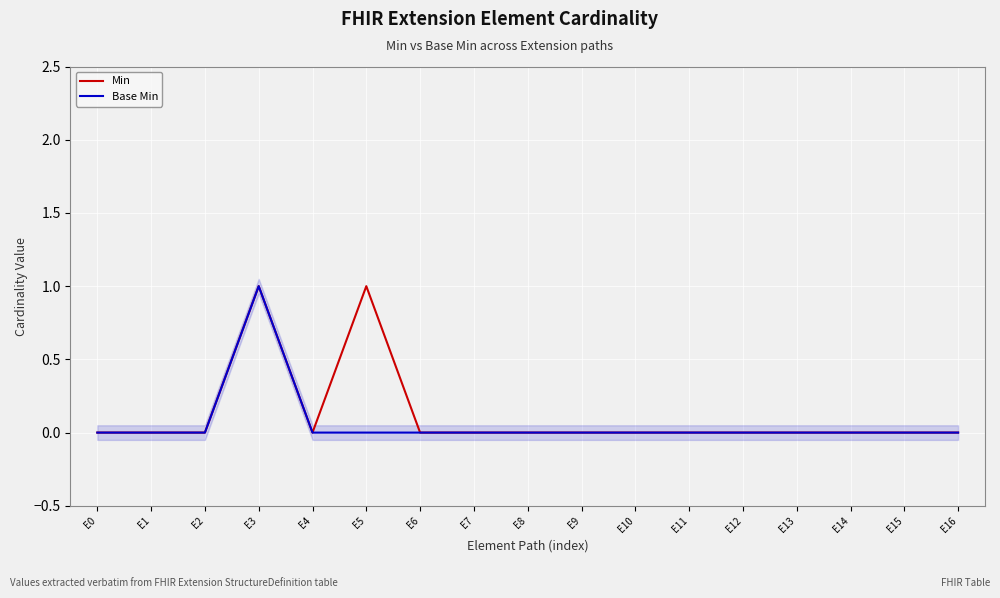

How many values in Min are above zero?

2